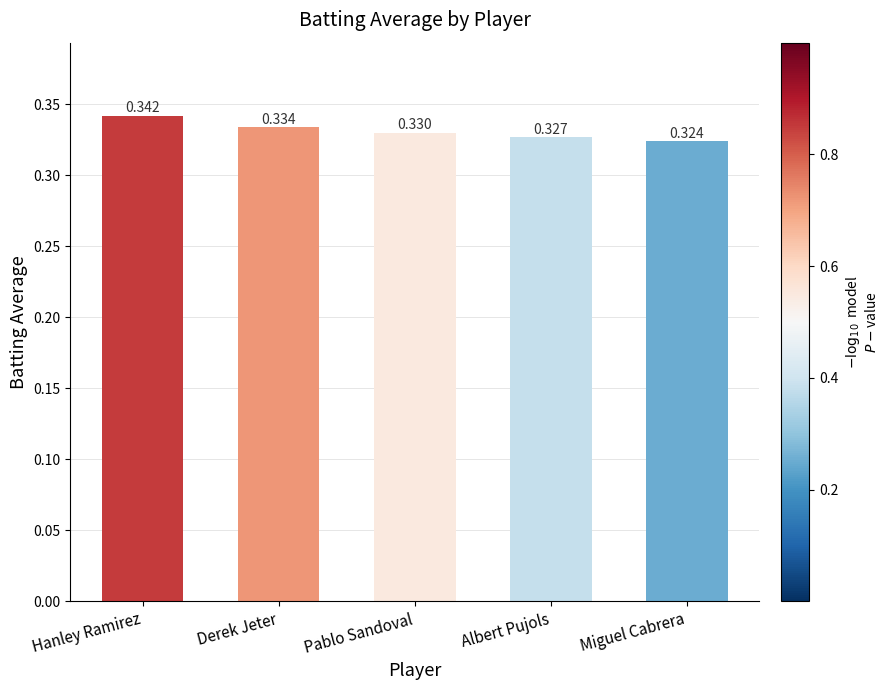

What is the sum of all values?

1.7